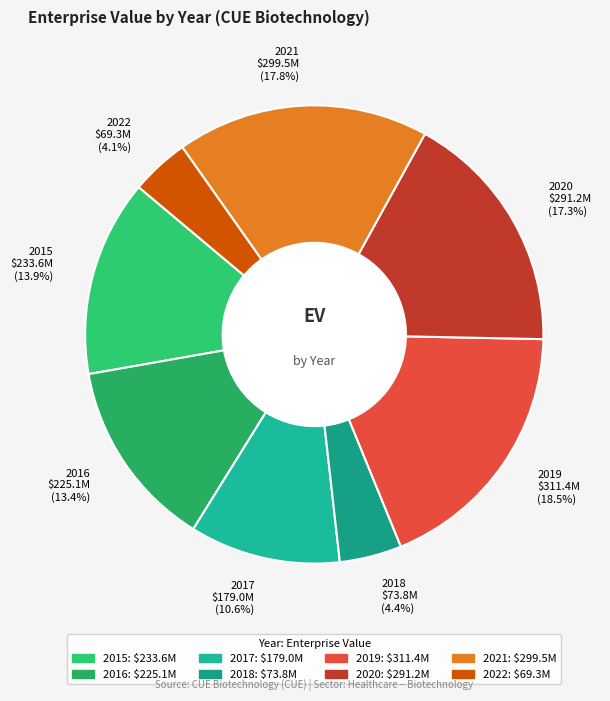

To the nearest percent, what is the average slice percentage?

12%